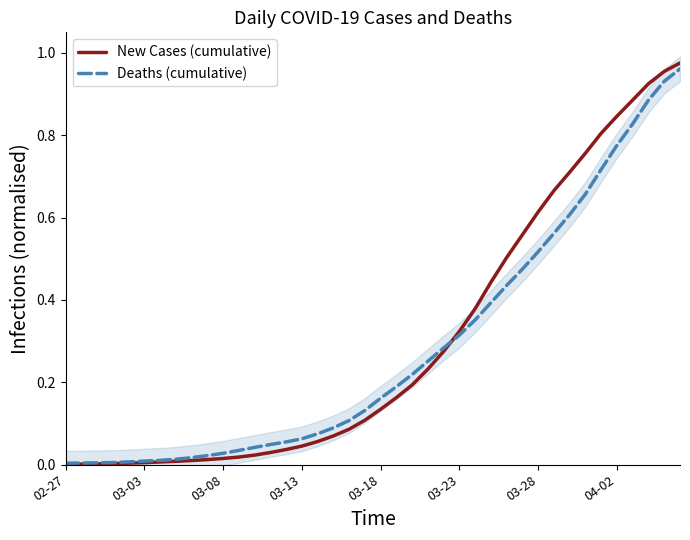

True or false: New Cases (cumulative) has more than 0 interior local peaks.

False